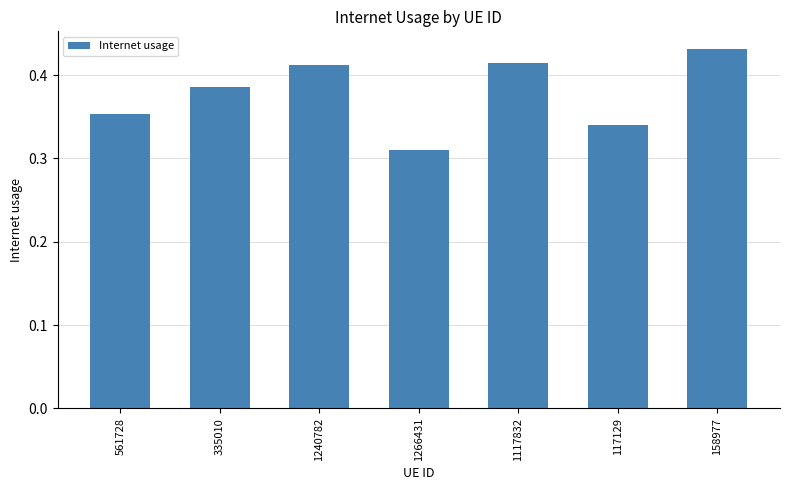

What is the label of the 4th bar from the left?

1266431